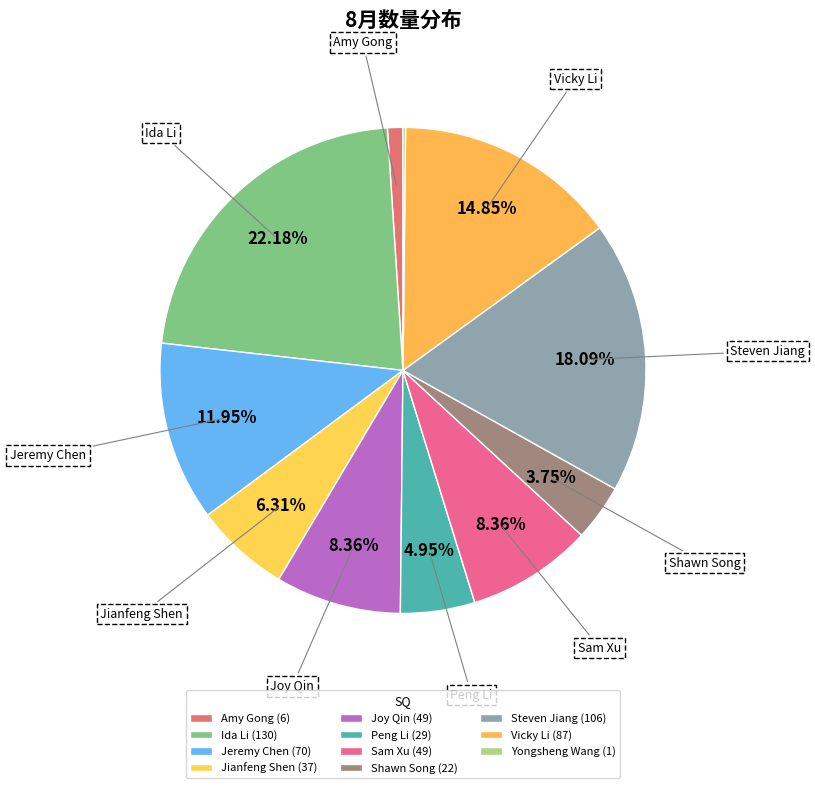

What percentage is the Jianfeng Shen slice, to the nearest percent?

6%